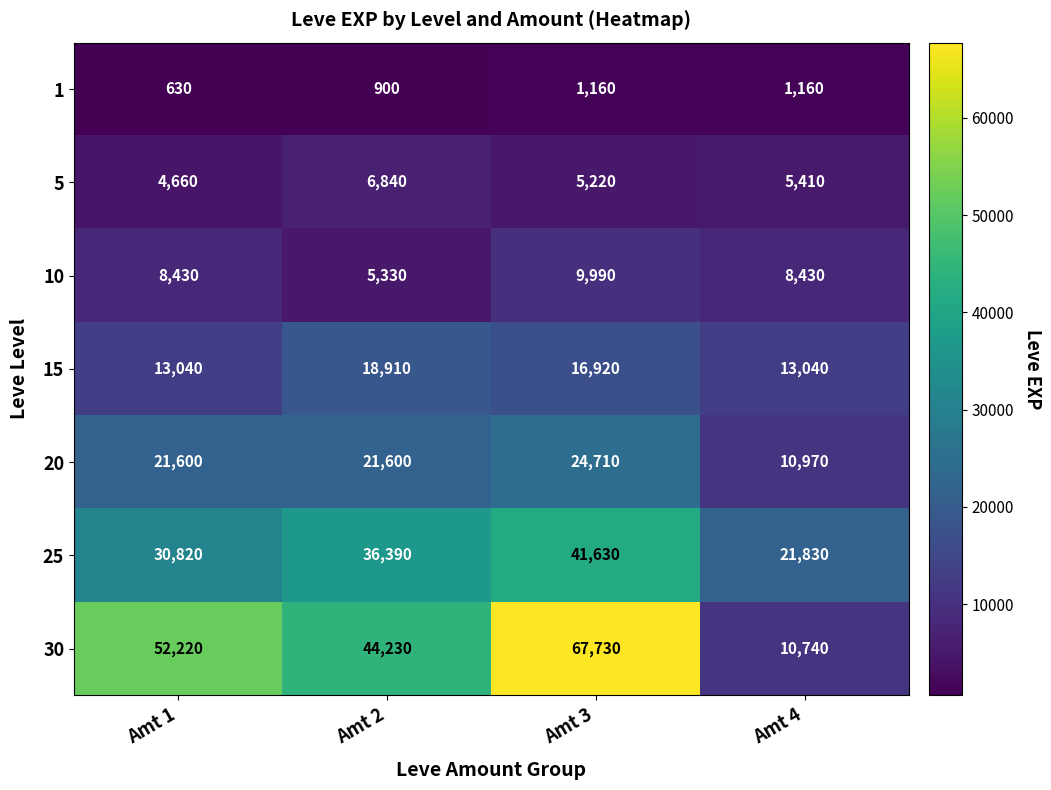

What is the difference between the highest and lowest values at Amt 1?

51590